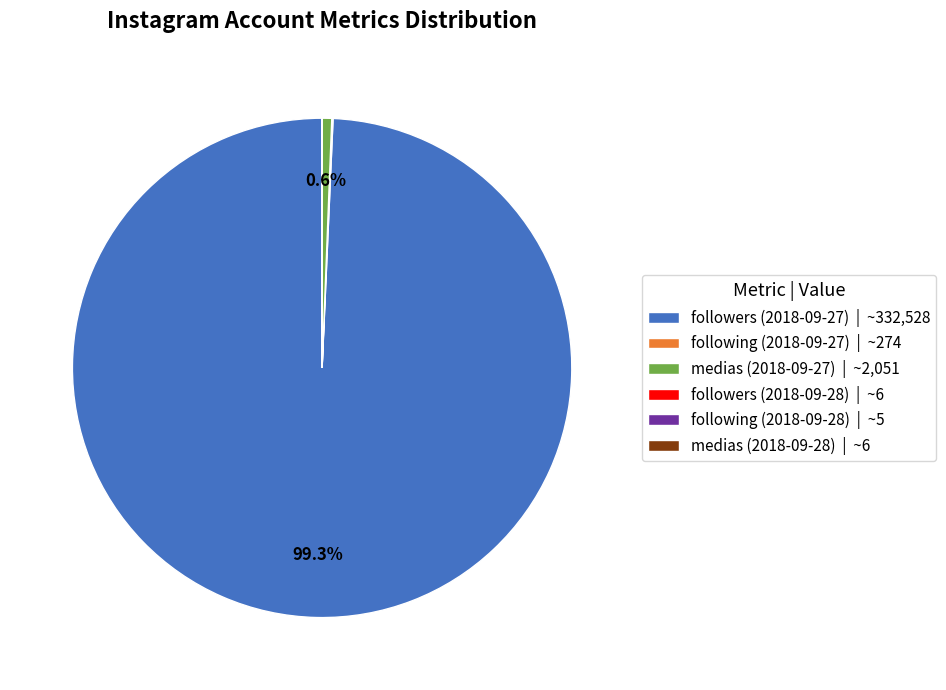

What portion of the pie excludes followers (2018-09-27) | ~332,528?

0.7%